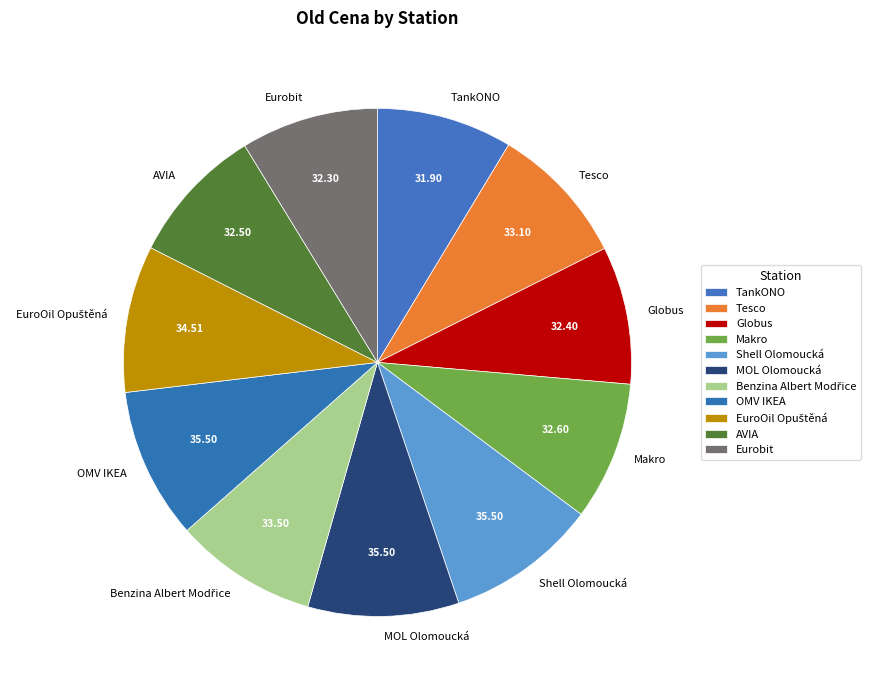

Is there any slice that represents more than half of the pie?

No